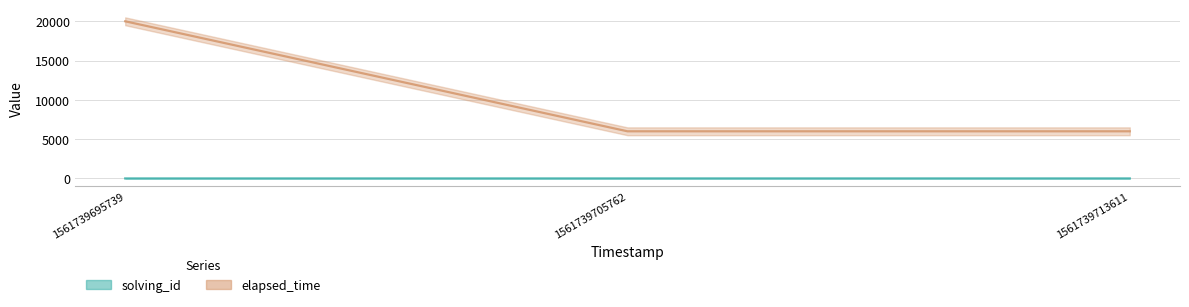

Is this an area chart (filled region under the line)?

No